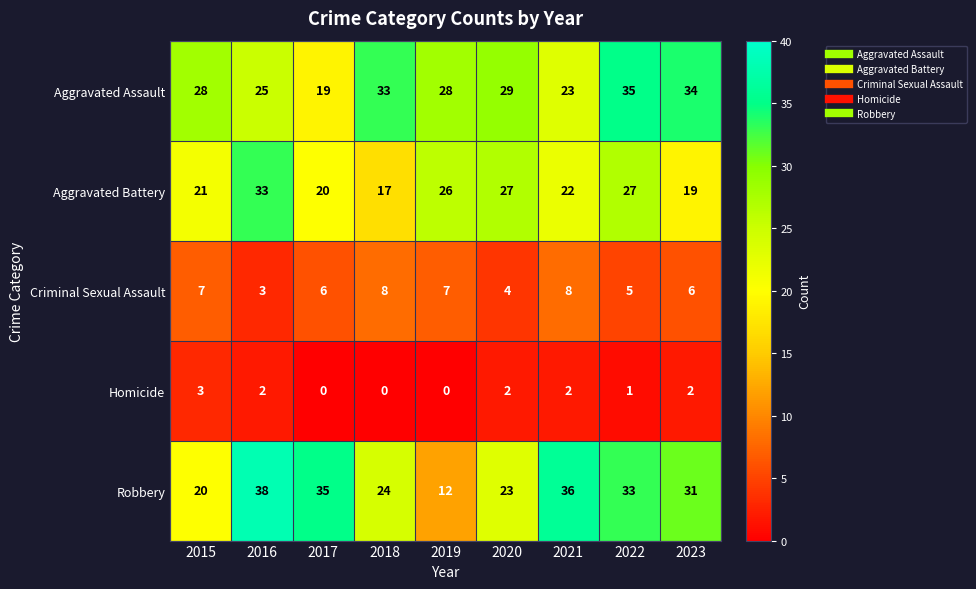

What is the highest value of the Robbery series?

38